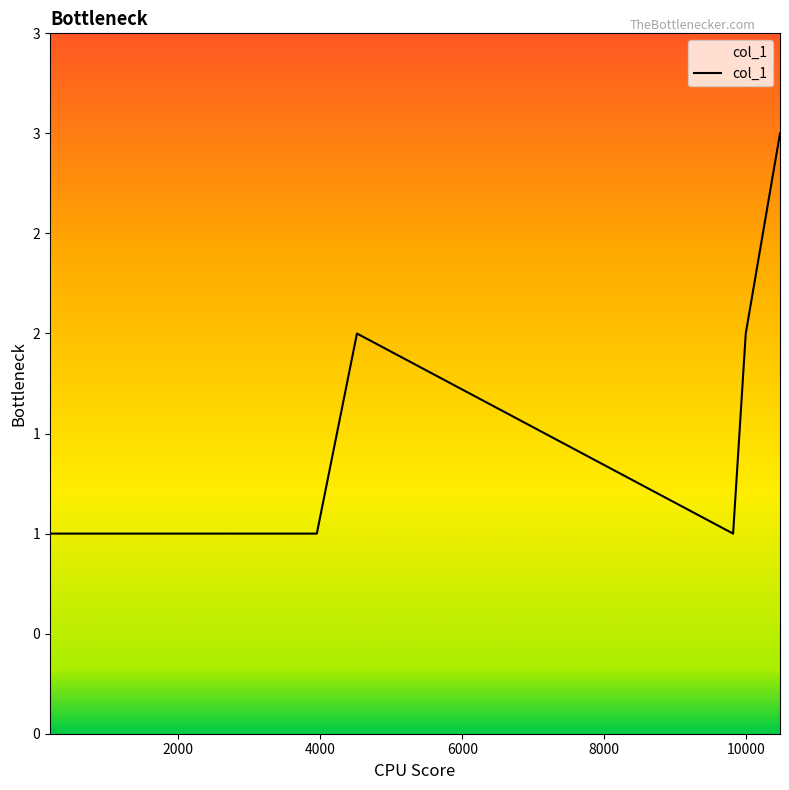

Does the chart have visible grid lines?

No